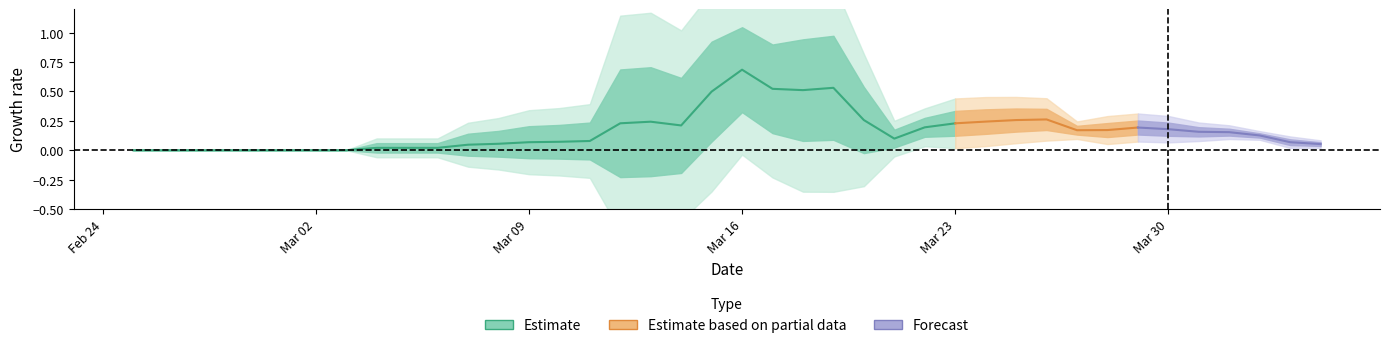

What is the average value?

0.2